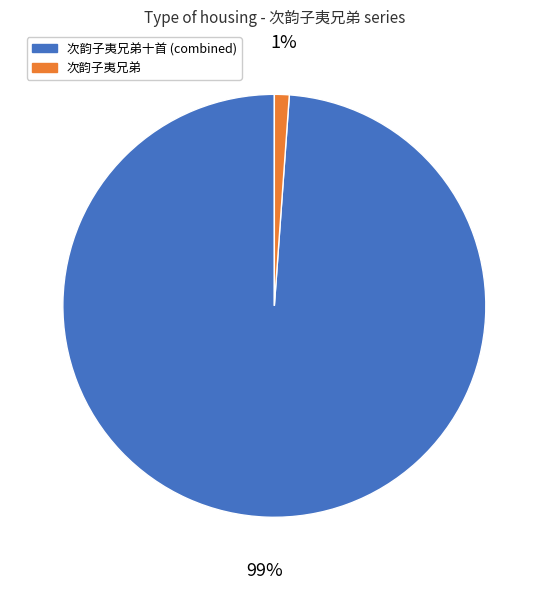

Count the number of slices in the pie.

2